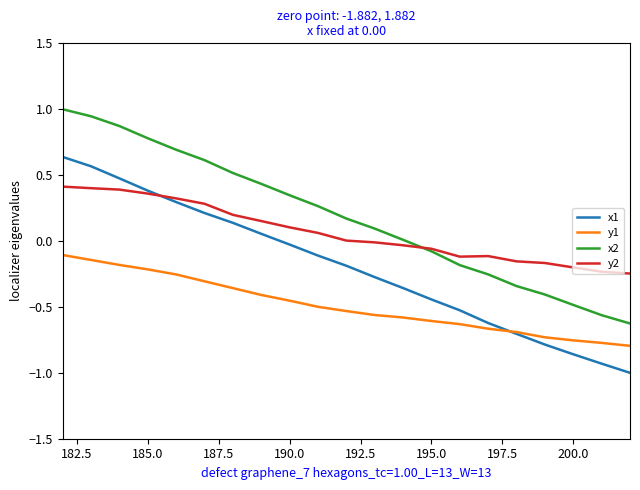

True or false: y1 and y2 intersect in this chart.

False